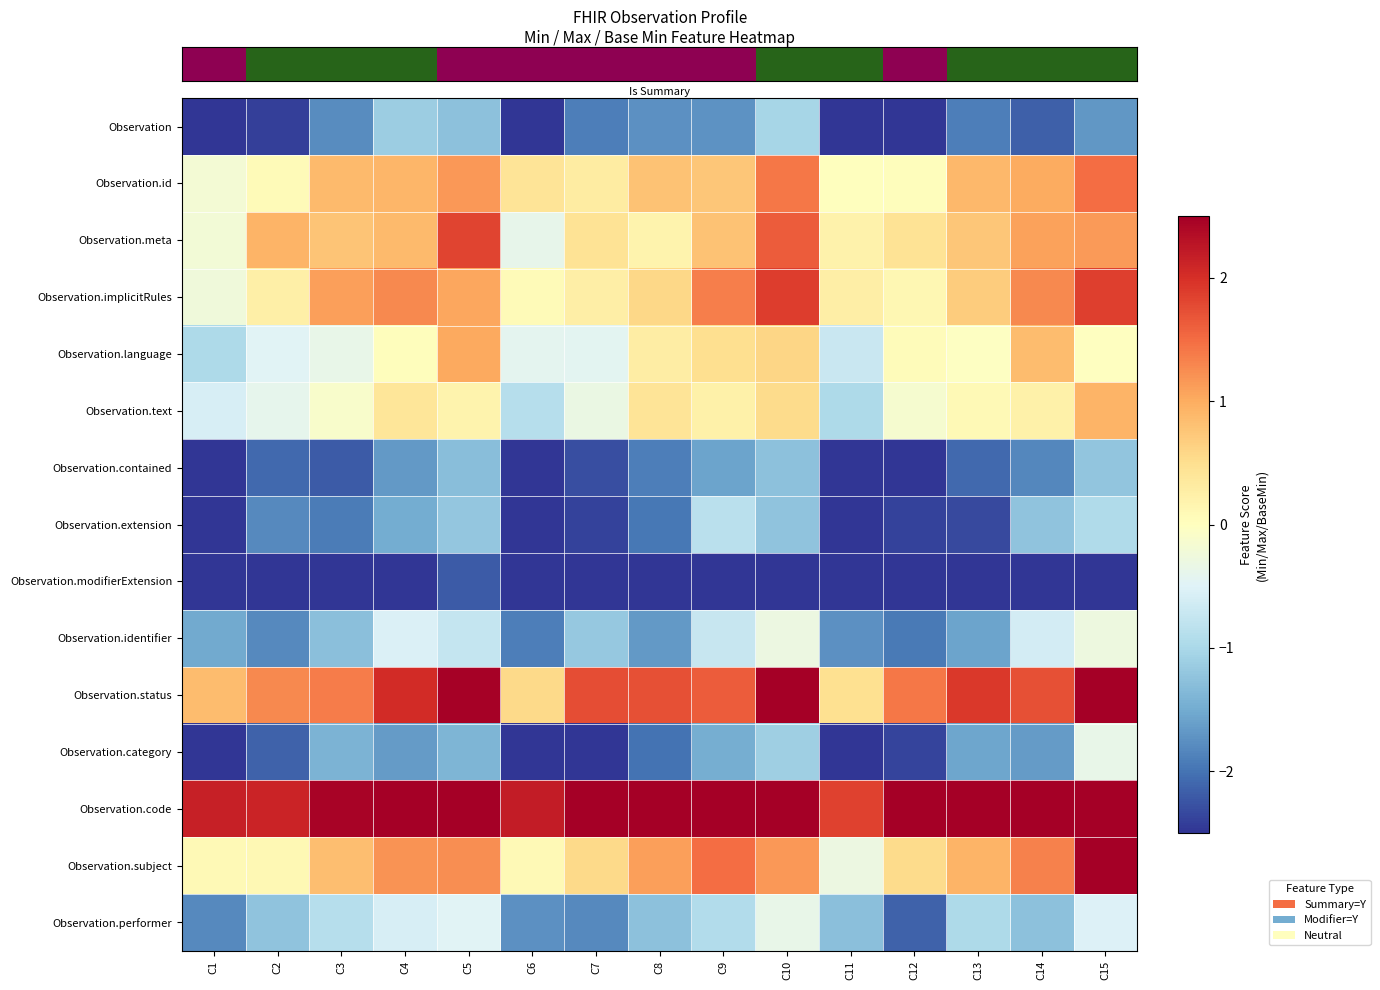

Count the number of categories in the chart.

15